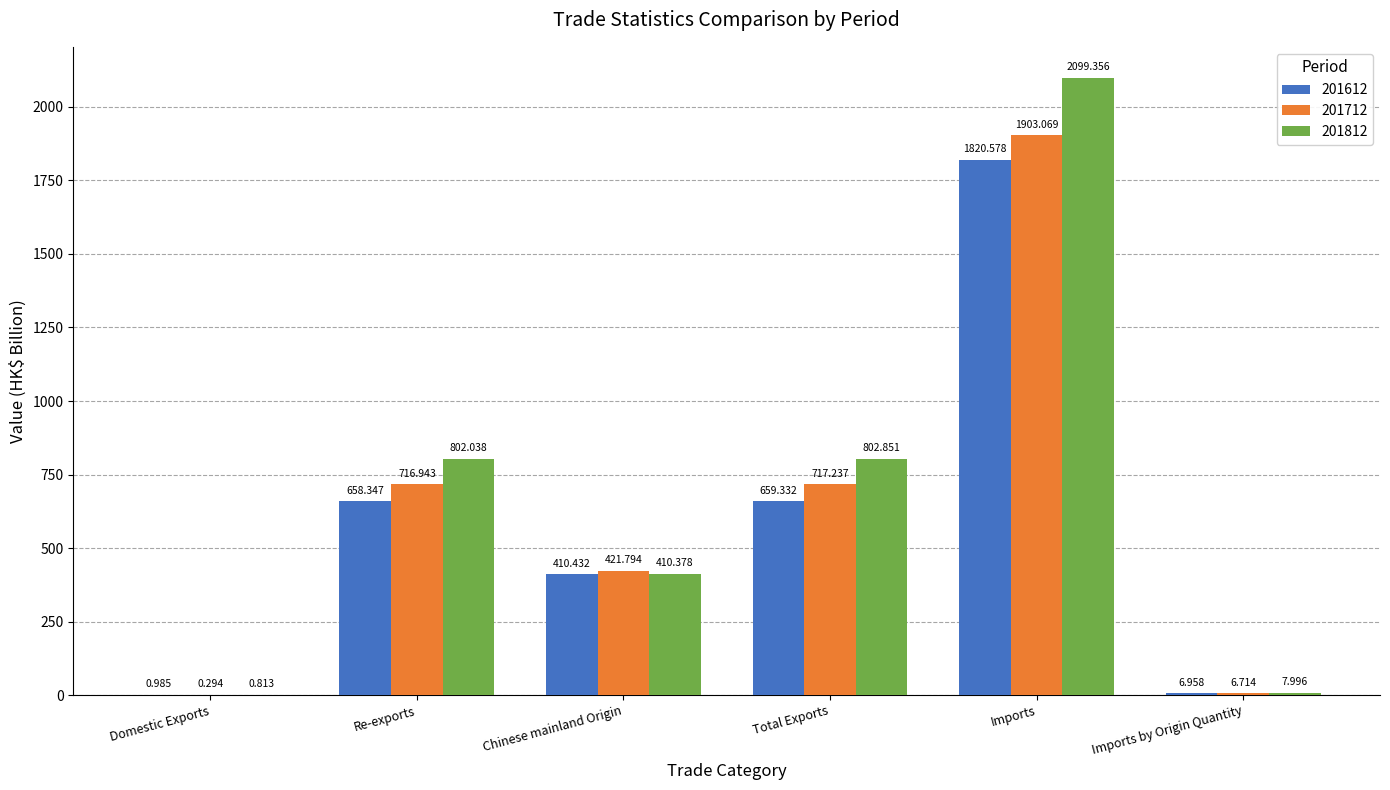

What is the greatest value displayed?

2099.4